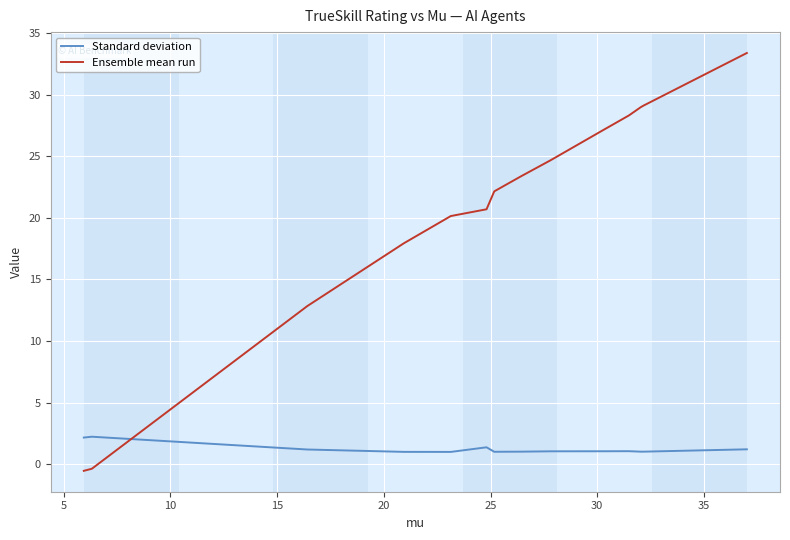

Which series has the largest total across all categories?

Ensemble mean run